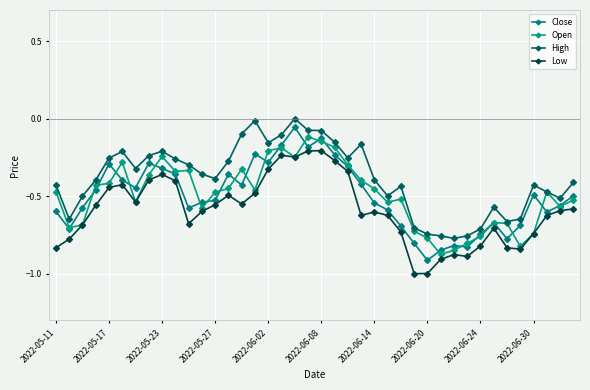

How many lines are shown in the chart?

4